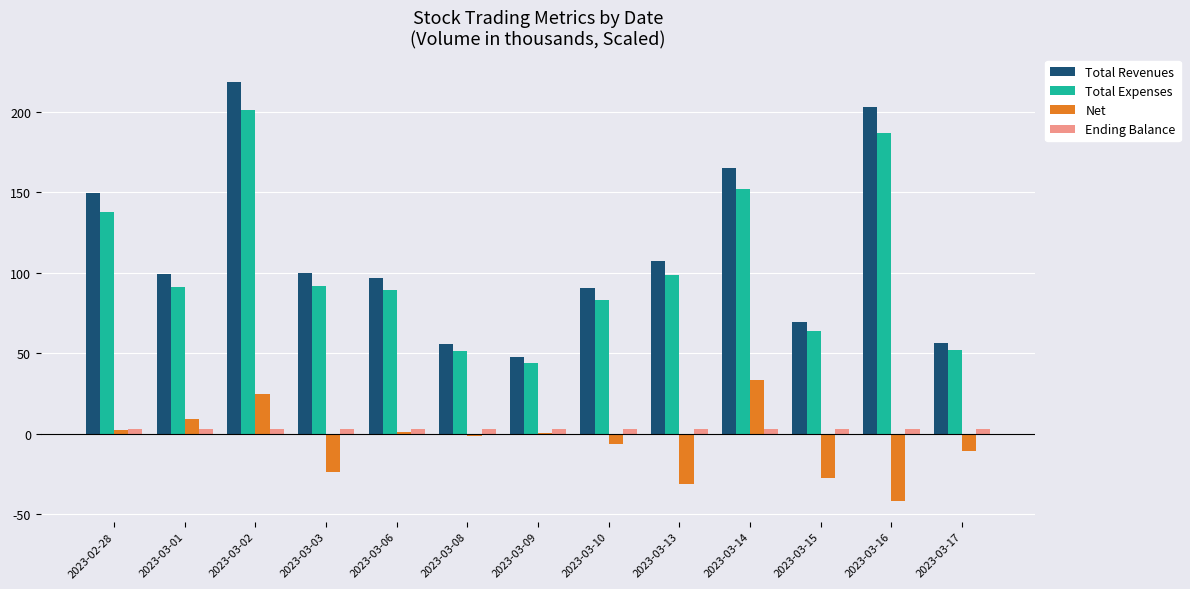

At which category does the chart reach its peak across all series?

2023-03-02